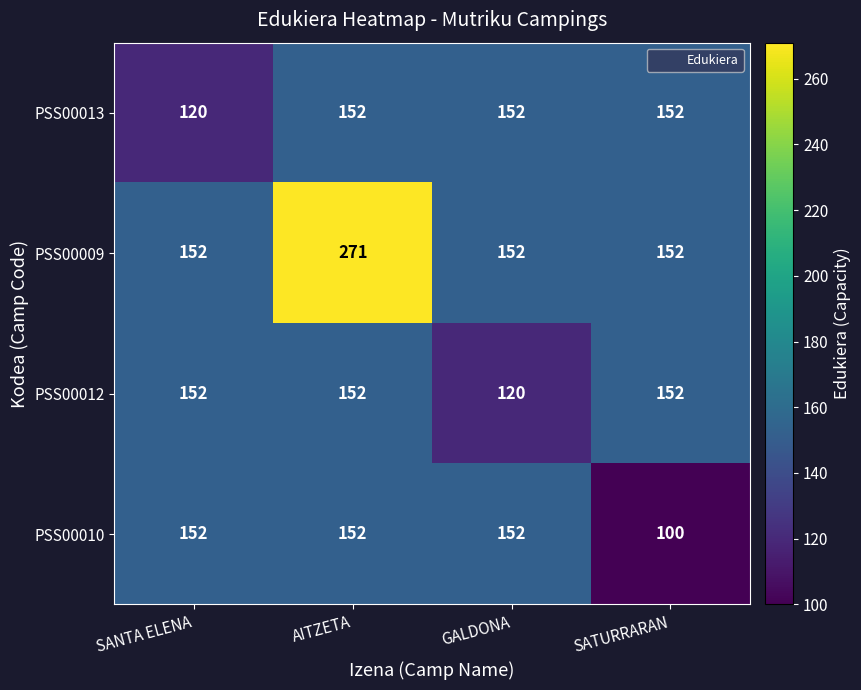

Reading right to left, extract all data points from this chart.

PSS00013: SATURRARAN=152	GALDONA=152	AITZETA=152	SANTA ELENA=120
PSS00009: SATURRARAN=152	GALDONA=152	AITZETA=271	SANTA ELENA=152
PSS00012: SATURRARAN=152	GALDONA=120	AITZETA=152	SANTA ELENA=152
PSS00010: SATURRARAN=100	GALDONA=152	AITZETA=152	SANTA ELENA=152